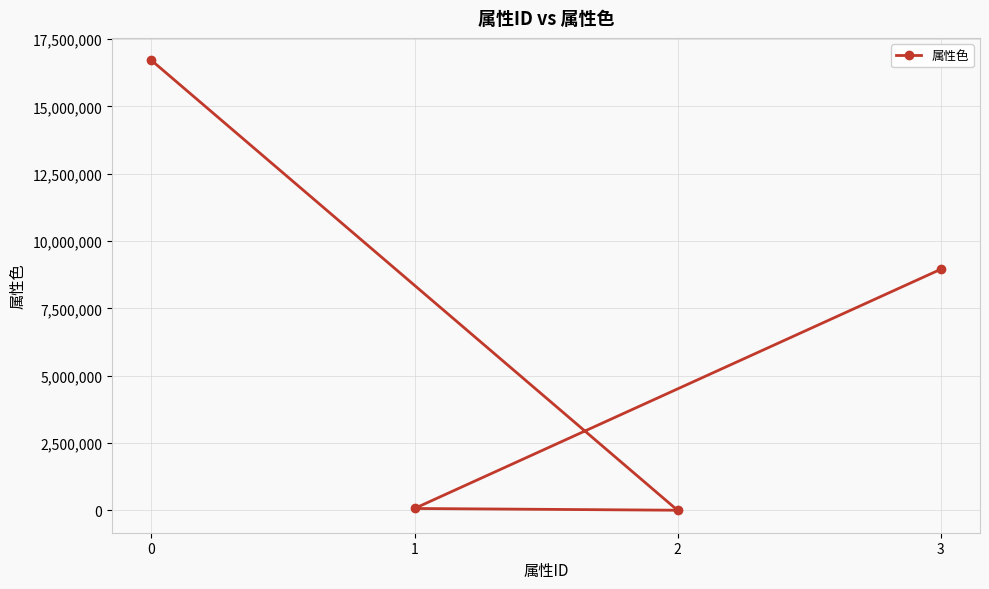

The value at 3 is 5869136. True or false?

False